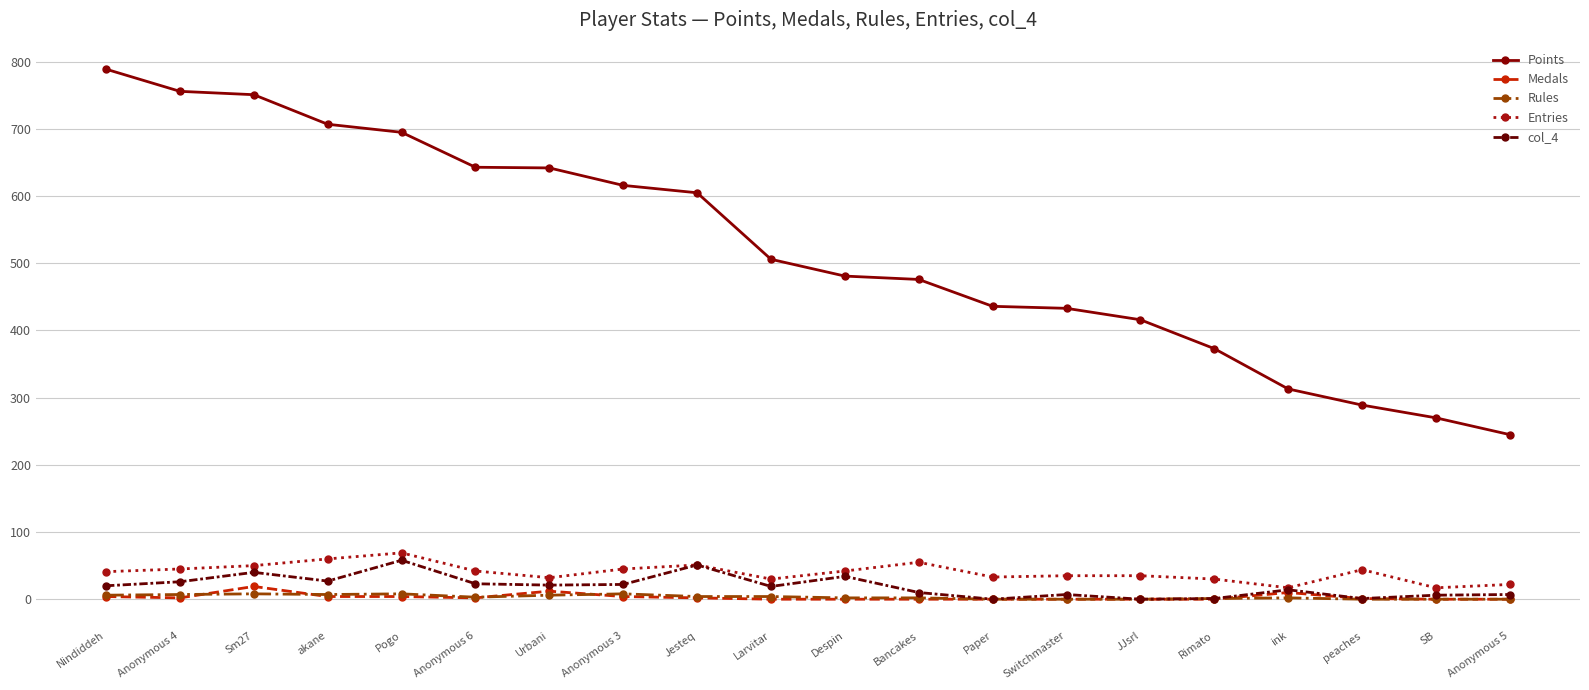

How many categories are shown in the chart?

20